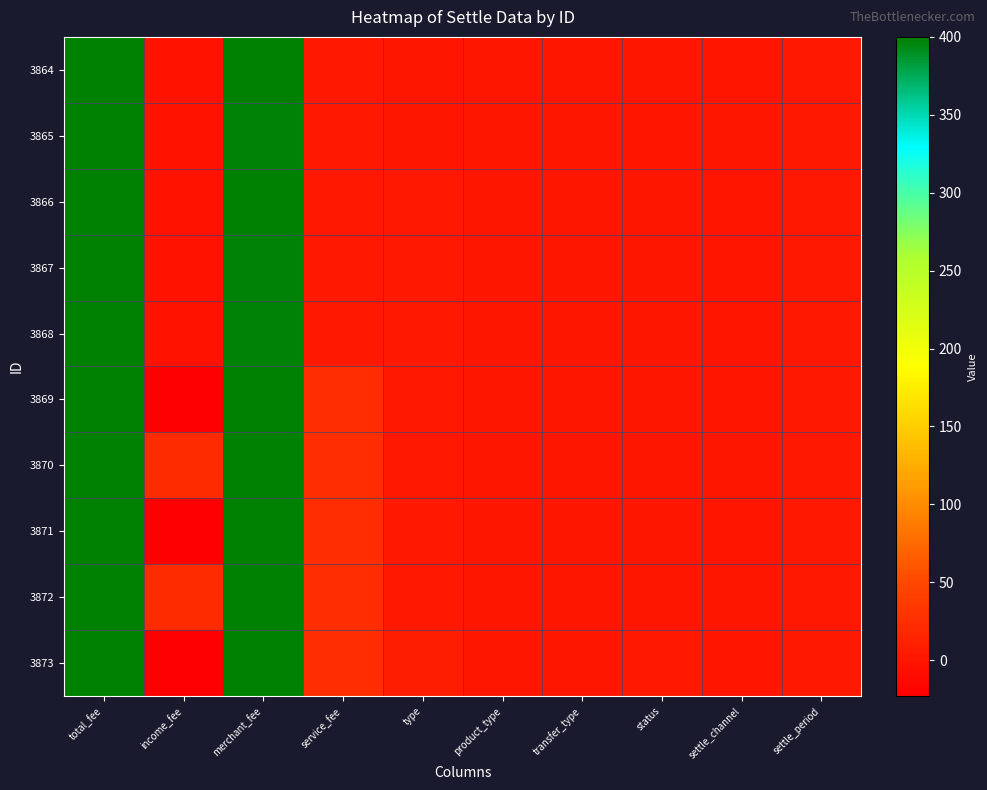

Reading left to right, transcribe all the data shown in this chart.

3864: total_fee=400	income_fee=-3	merchant_fee=399	service_fee=4	type=1	product_type=1	transfer_type=1	status=1	settle_channel=0	settle_period=3
3865: total_fee=400	income_fee=-2	merchant_fee=398	service_fee=4	type=1	product_type=1	transfer_type=1	status=0	settle_channel=1	settle_period=2
3866: total_fee=400	income_fee=-3	merchant_fee=399	service_fee=4	type=4	product_type=1	transfer_type=1	status=1	settle_channel=0	settle_period=2
3867: total_fee=400	income_fee=-2	merchant_fee=398	service_fee=4	type=4	product_type=1	transfer_type=1	status=1	settle_channel=0	settle_period=2
3868: total_fee=400	income_fee=-2	merchant_fee=398	service_fee=4	type=5	product_type=1	transfer_type=1	status=1	settle_channel=0	settle_period=2
3869: total_fee=400	income_fee=-23	merchant_fee=399	service_fee=24	type=2	product_type=1	transfer_type=1	status=1	settle_channel=0	settle_period=2
3870: total_fee=400	income_fee=23	merchant_fee=399	service_fee=24	type=2	product_type=1	transfer_type=1	status=1	settle_channel=1	settle_period=2
3871: total_fee=400	income_fee=-23	merchant_fee=399	service_fee=24	type=5	product_type=1	transfer_type=1	status=1	settle_channel=0	settle_period=2
3872: total_fee=400	income_fee=23	merchant_fee=399	service_fee=24	type=5	product_type=1	transfer_type=1	status=1	settle_channel=1	settle_period=2
3873: total_fee=400	income_fee=-23	merchant_fee=399	service_fee=24	type=8	product_type=1	transfer_type=1	status=5	settle_channel=0	settle_period=5